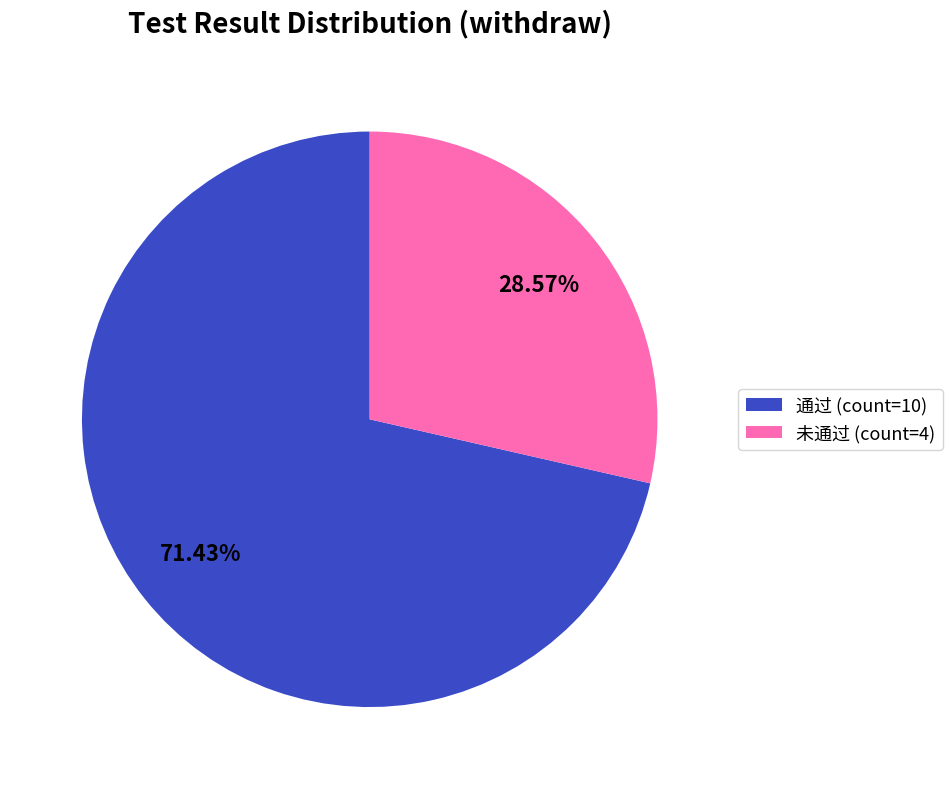

Approximately how many times larger is the value at 通过 compared to 未通过?

2.5